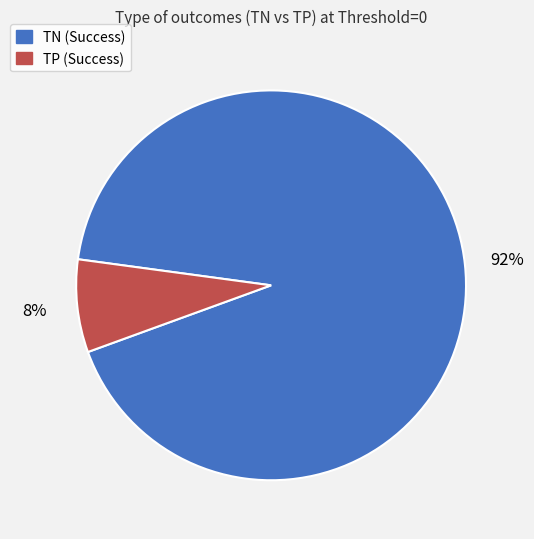

What percentage is the TP (Success) slice, to the nearest percent?

8%